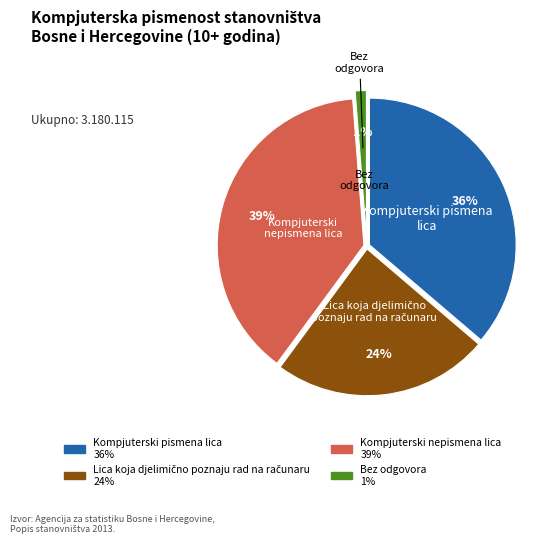

Count the number of slices in the pie.

4